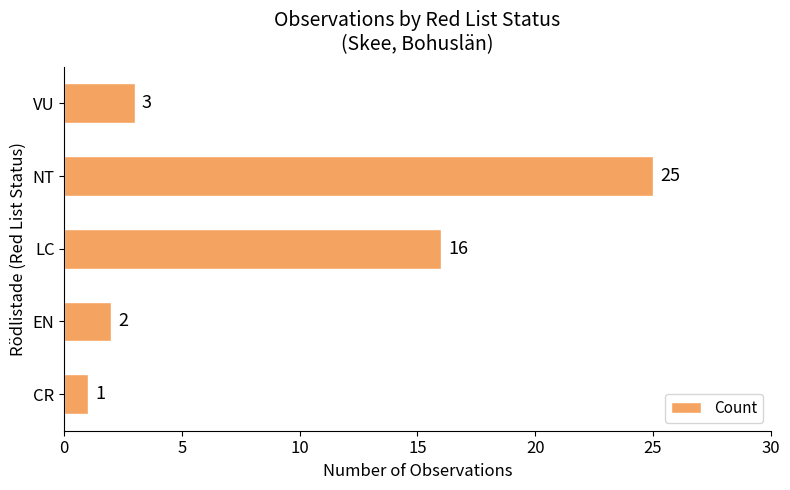

Where is the data nearest to the value 13?

LC